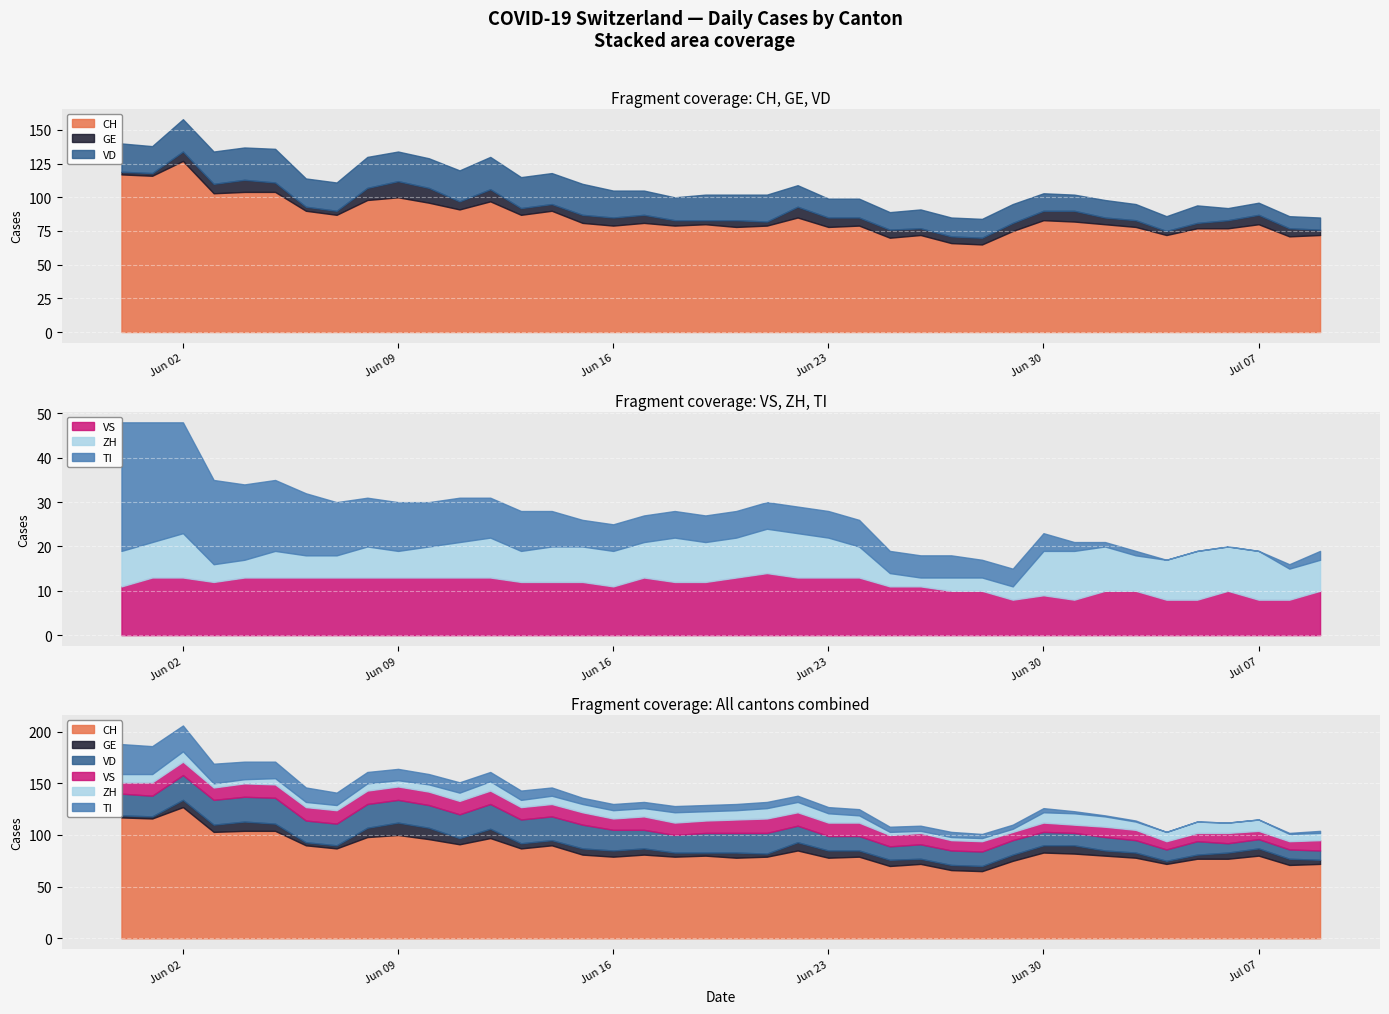

What is the sum of all VS values?

455